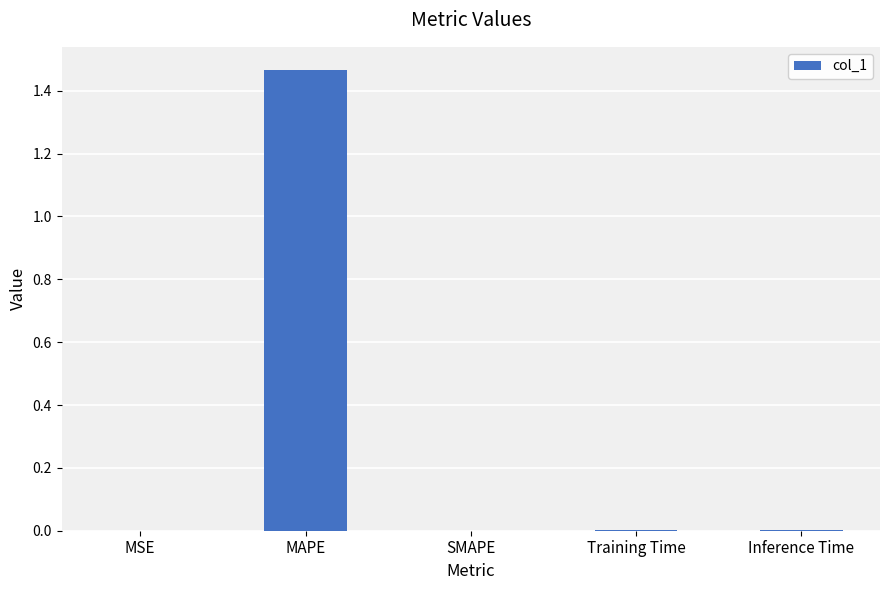

Is it true that the value at Training Time is 0.0?

True